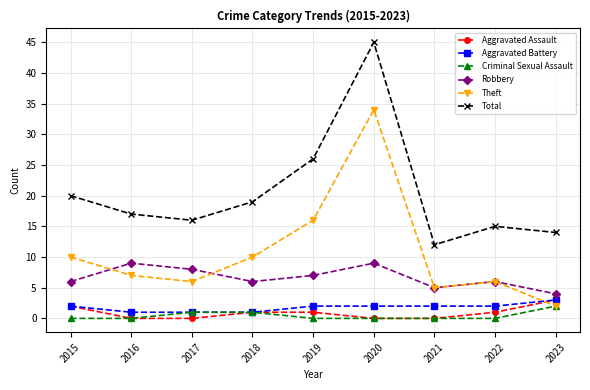

What are all the series names shown in the legend?

Aggravated Assault, Aggravated Battery, Criminal Sexual Assault, Robbery, Theft, Total